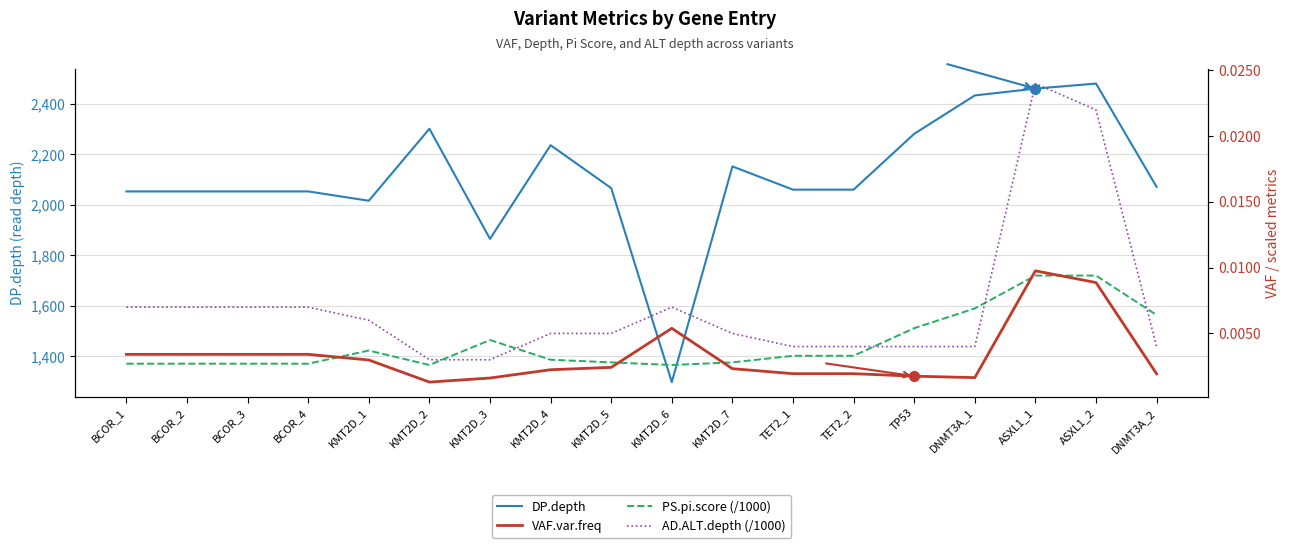

What is the label of the 11th point from the right?

KMT2D_4